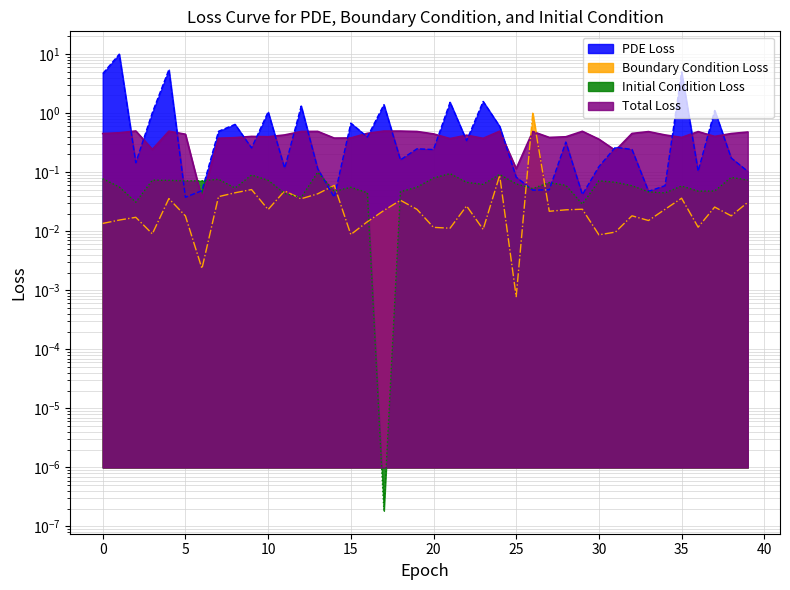

At which category is the sum across all series the highest?

1